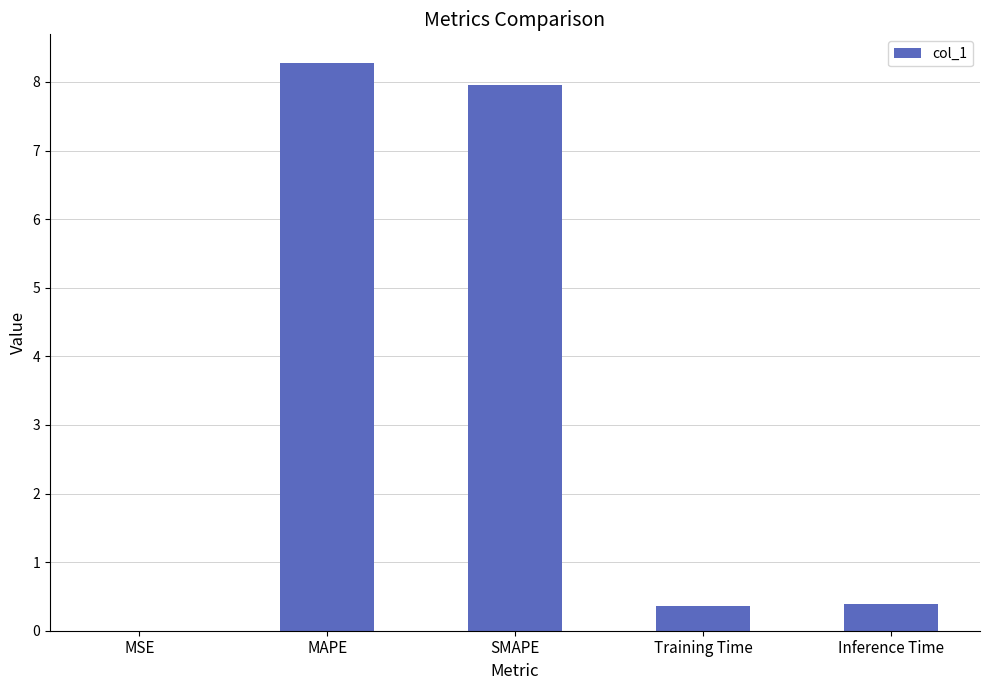

Which has a higher value, MAPE or Training Time?

MAPE